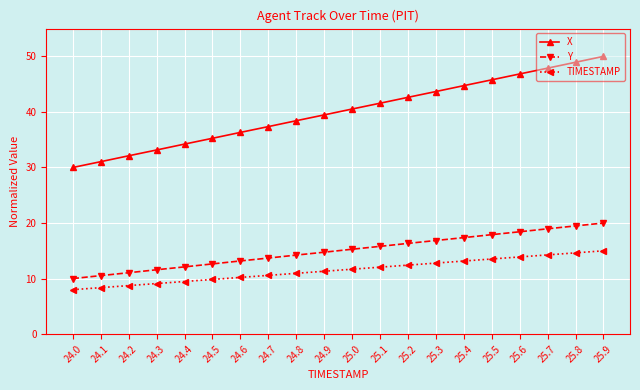

List the series in order of their peak value, lowest first.

TIMESTAMP, Y, X